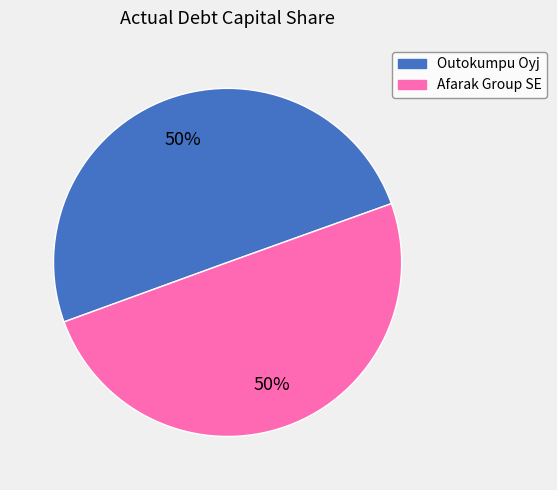

To the nearest percent, what percentage of the pie is Outokumpu Oyj?

50%